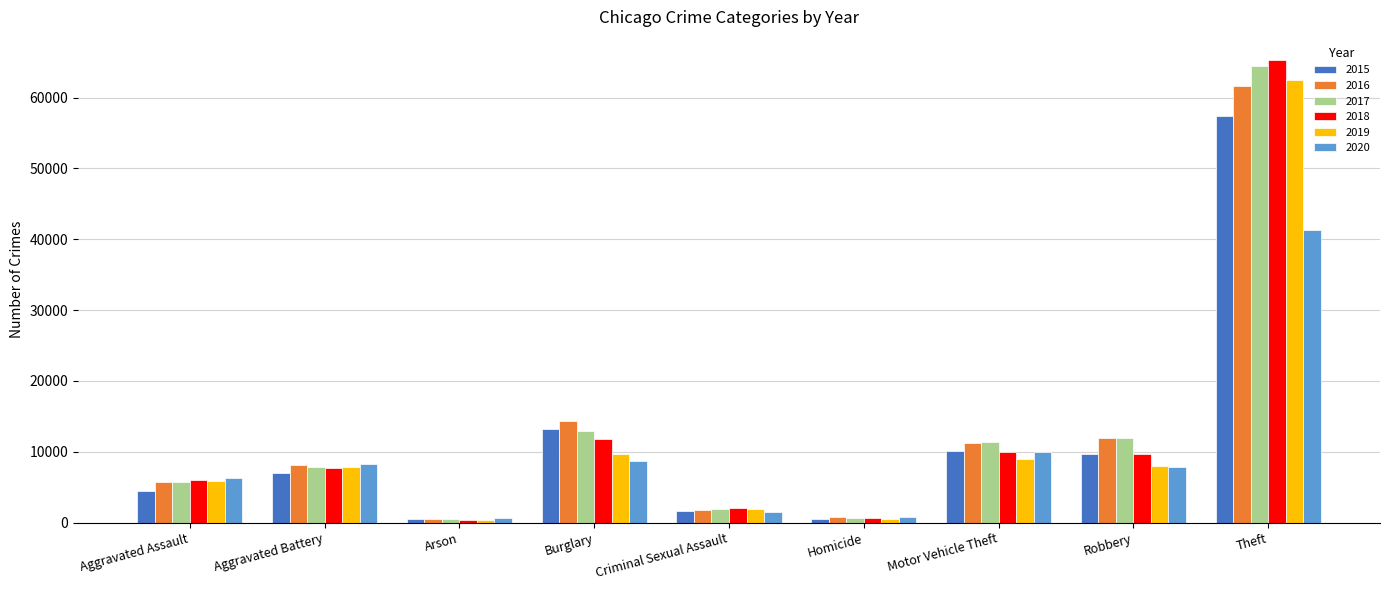

What is the minimum value shown in the chart?

373